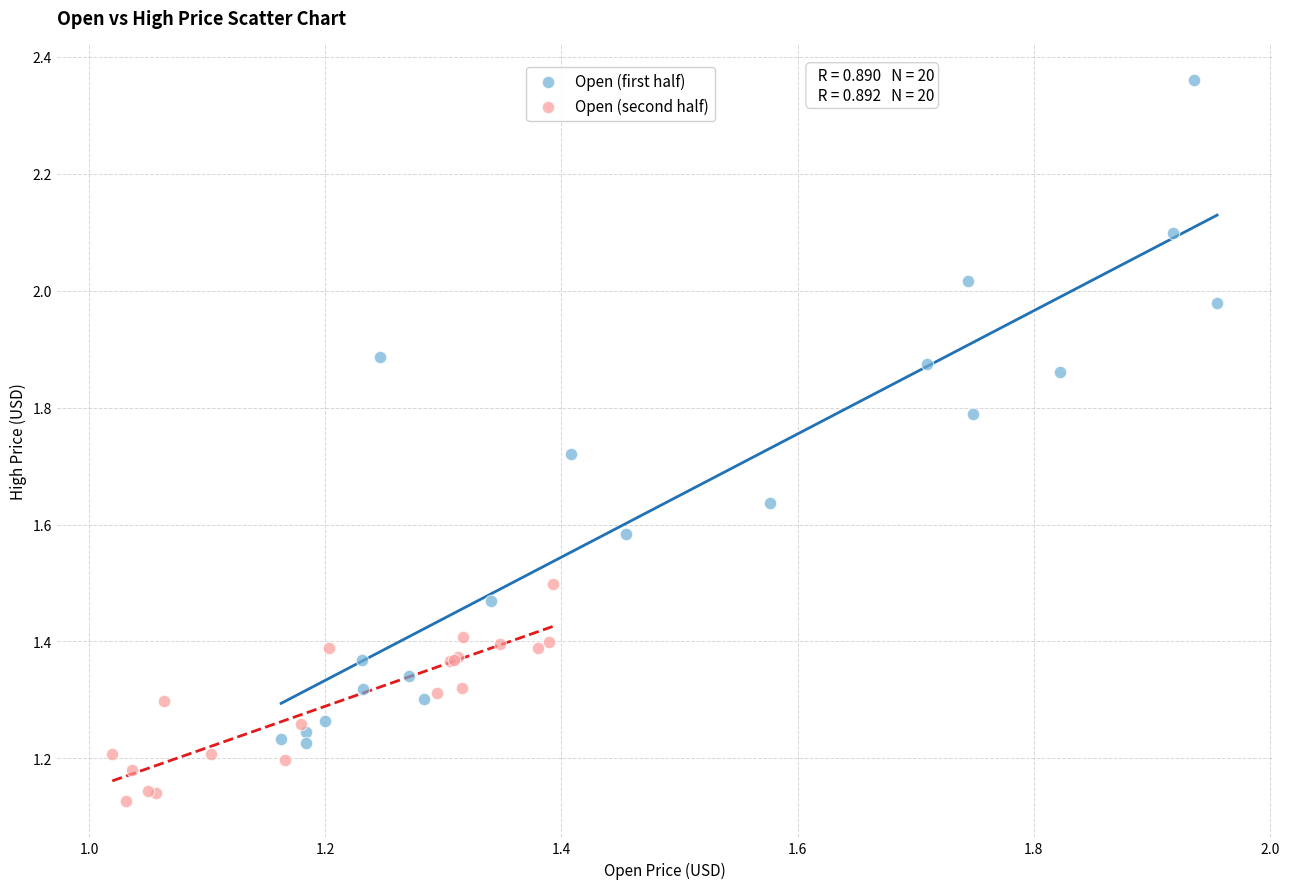

What are all the series names shown in the legend?

Open (first half), Open (second half)